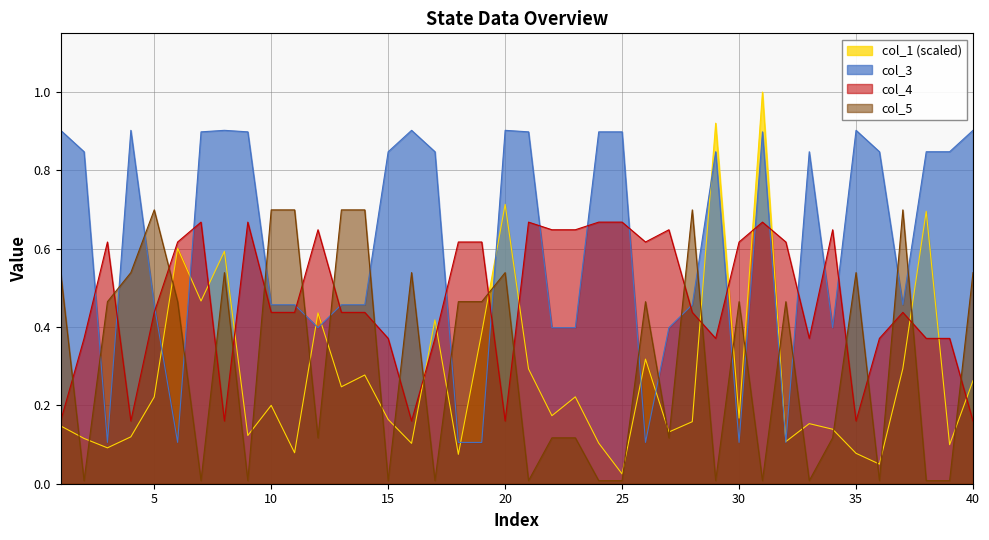

At which label does col_3 reach its peak?

1